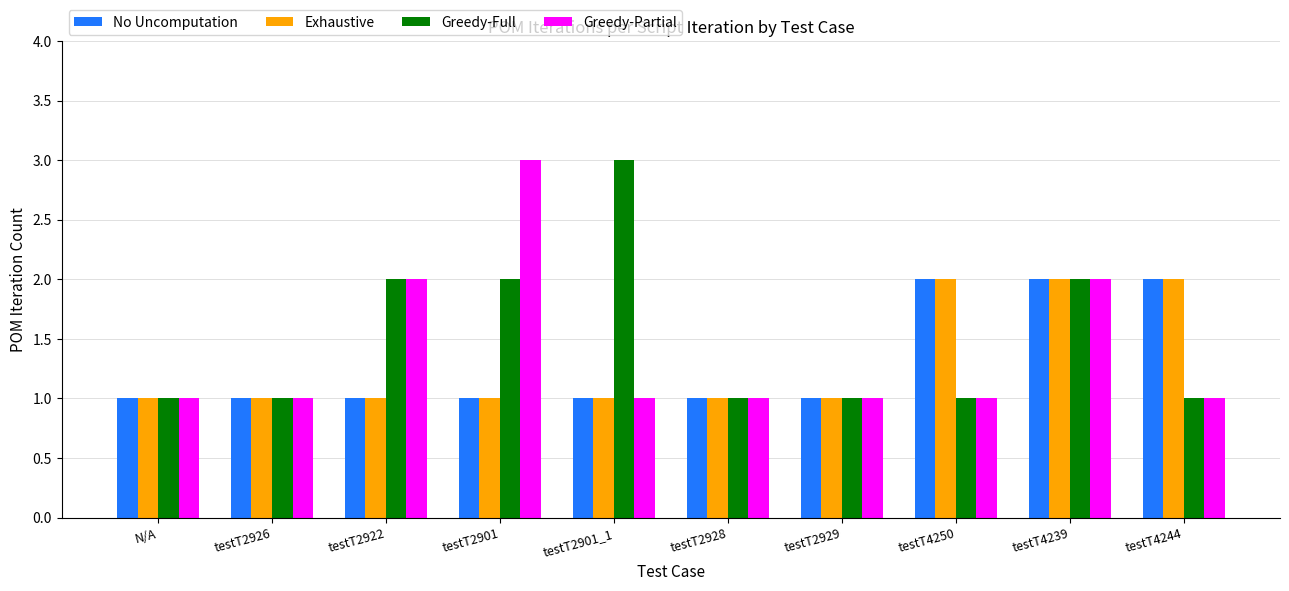

How many No Uncomputation values are between 1 and 2?

10